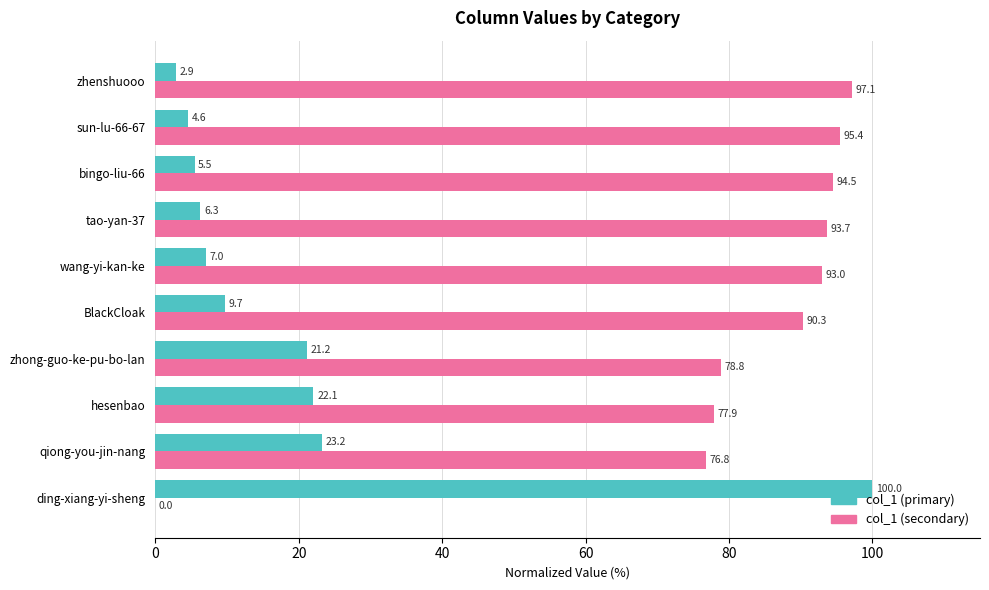

What is the total value across all series at sun-lu-66-67?

100.0